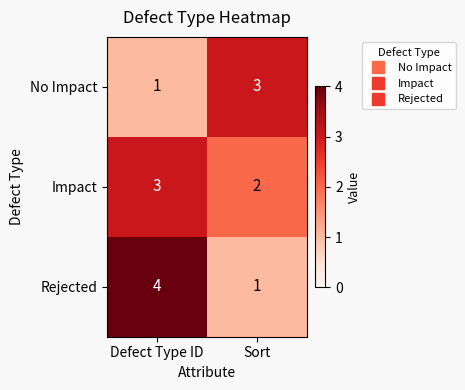

Which series changed the most between Defect Type ID and Sort?

Rejected